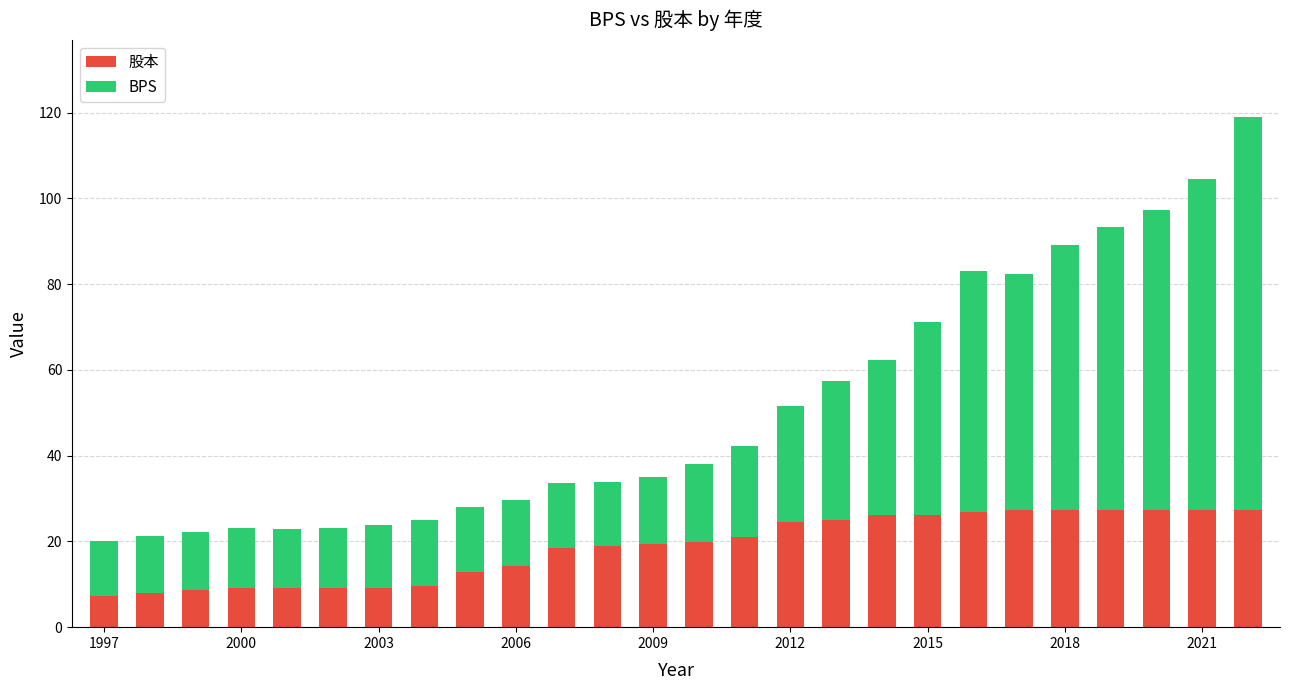

What is the minimum value for 股本?

7.2